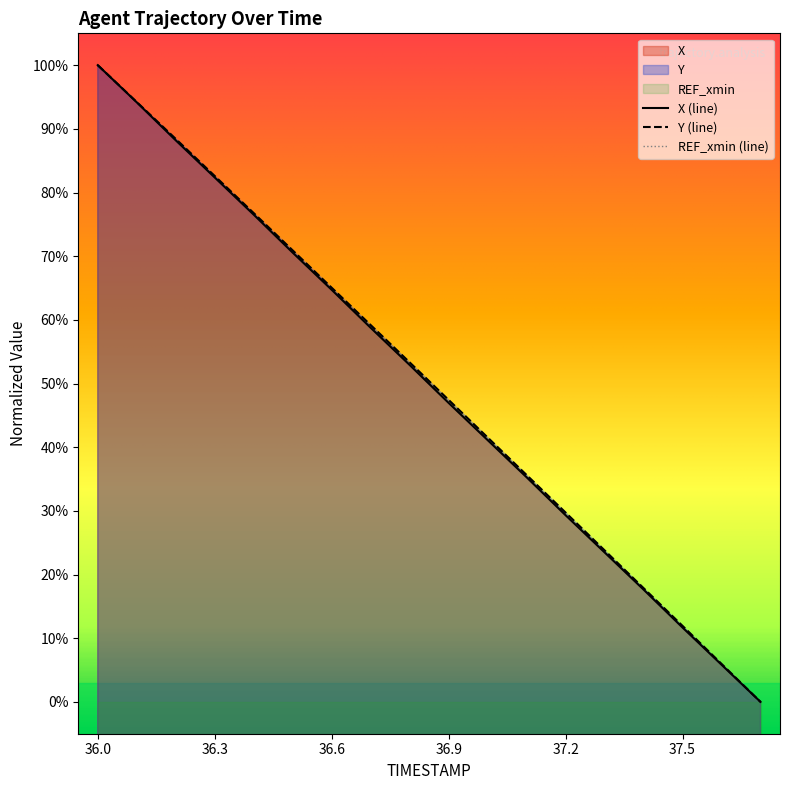

True or false: X and Y cross at least once.

False